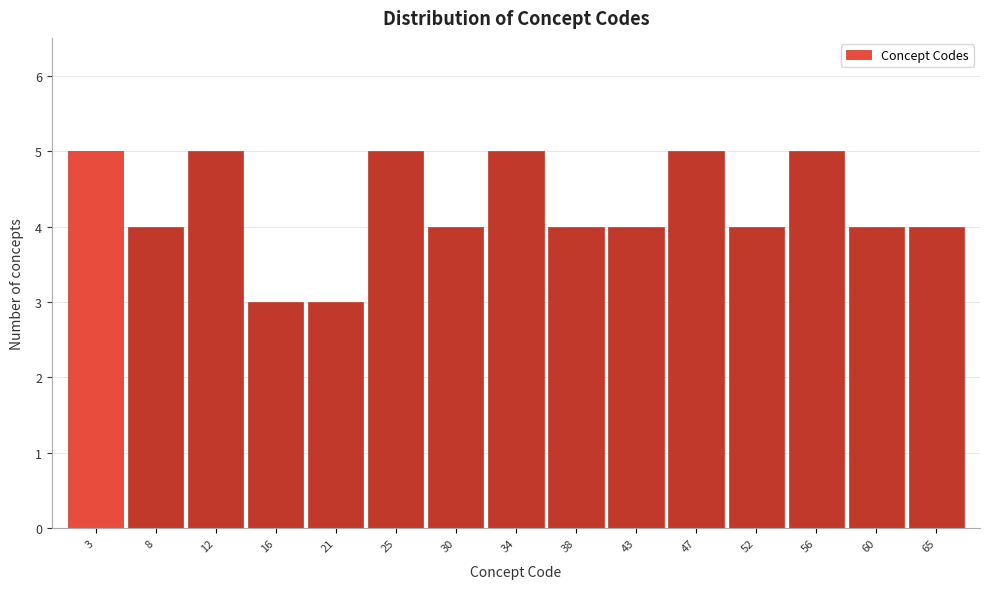

Reading left to right, list every bar in this chart as the range it spans on the x-axis followed by its height. Neither the bar edges nor the heights are printed on the chart, so give them approximately, as read against the axes.

1.0 to 5.4: 5
5.4 to 9.8: 4
9.8 to 14.2: 5
14.2 to 18.6: 3
18.6 to 23.0: 3
23.0 to 27.4: 5
27.4 to 31.8: 4
31.8 to 36.2: 5
36.2 to 40.6: 4
40.6 to 45.0: 4
45.0 to 49.4: 5
49.4 to 53.8: 4
53.8 to 58.2: 5
58.2 to 62.6: 4
62.6 to 67.0: 4